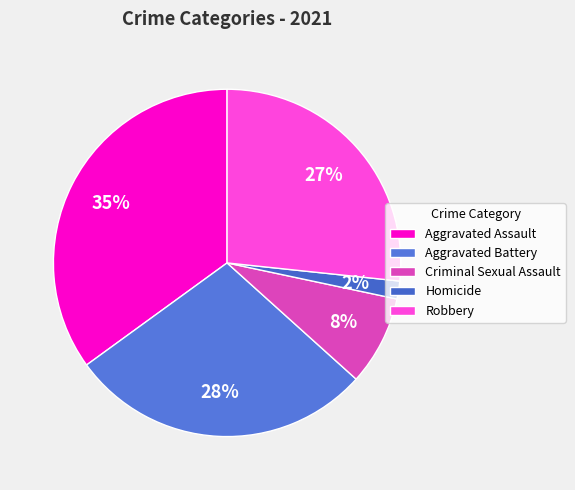

What percentage is the Homicide slice, to the nearest percent?

2%